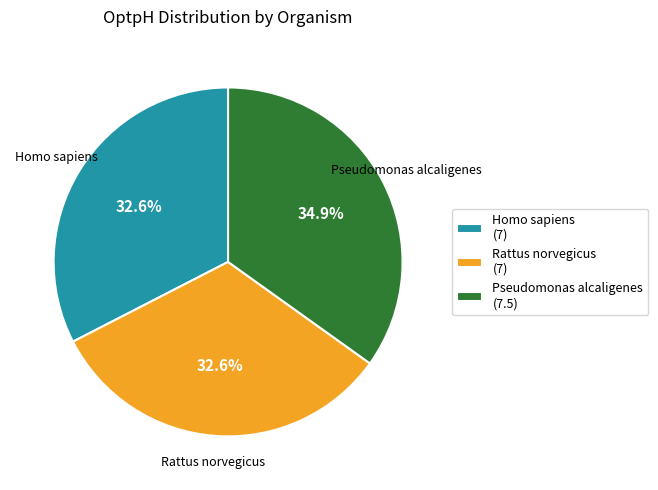

Does Rattus norvegicus (7) represent more than half of the total?

No